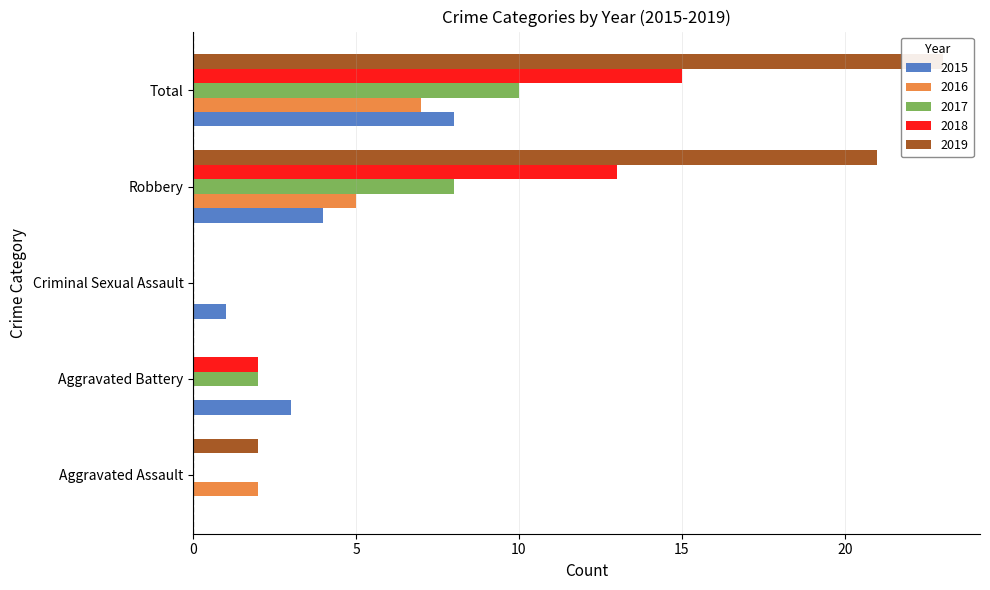

How many groups of bars are there?

5